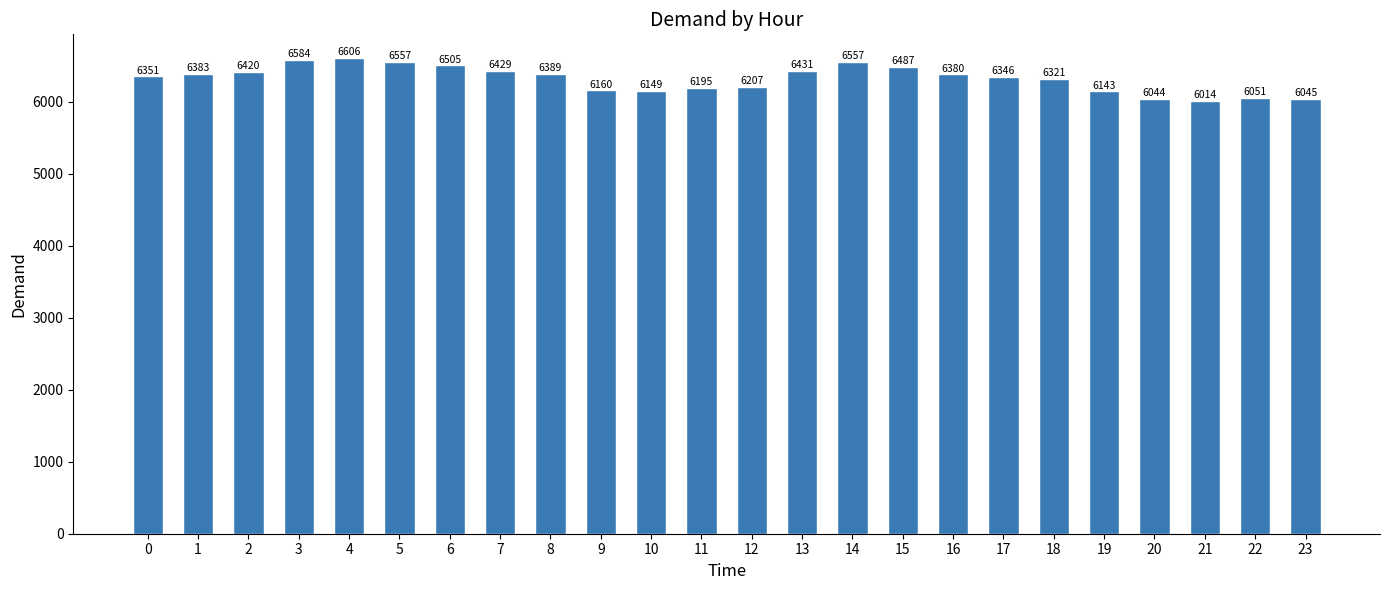

True or false: the data shows 9877 at 0.

False